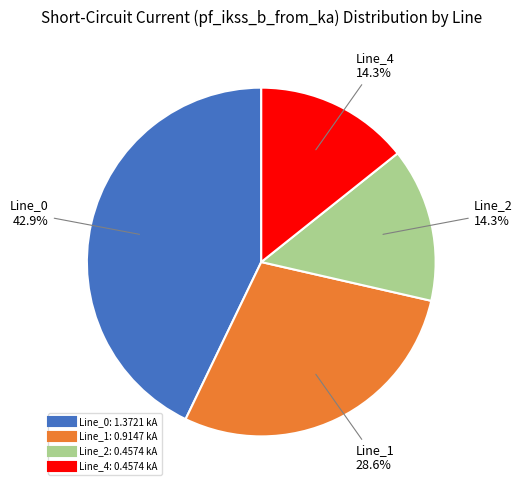

To the nearest percent, what is the average slice percentage?

25%